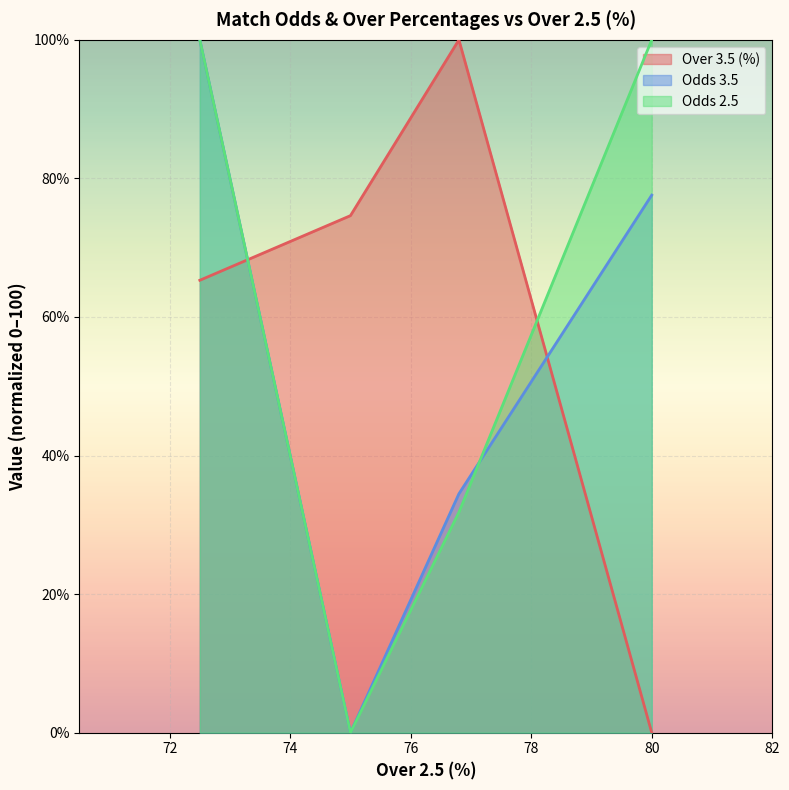

How many positive values does the Odds 2.5 series have?

3